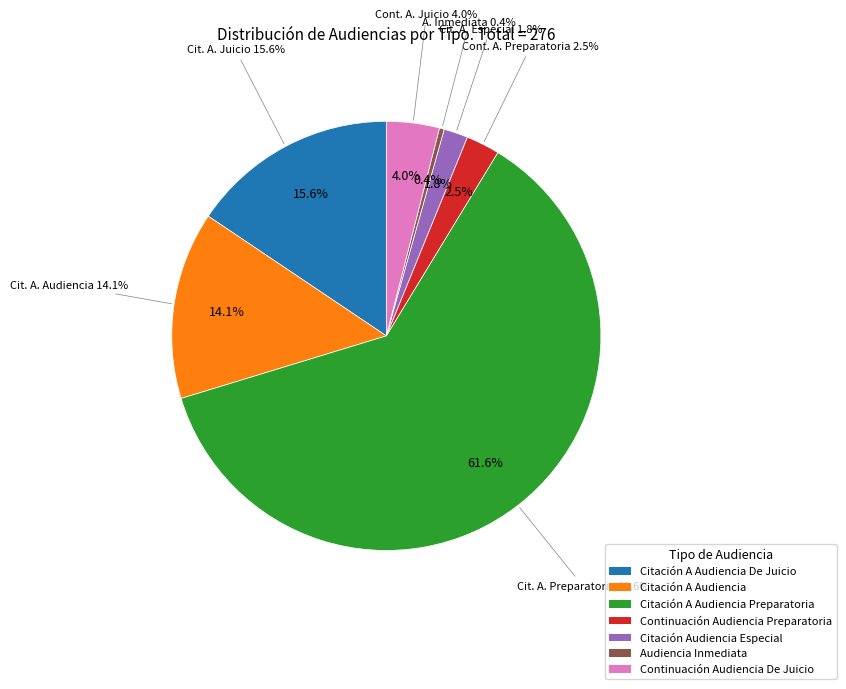

Is there a majority slice in this chart?

Yes